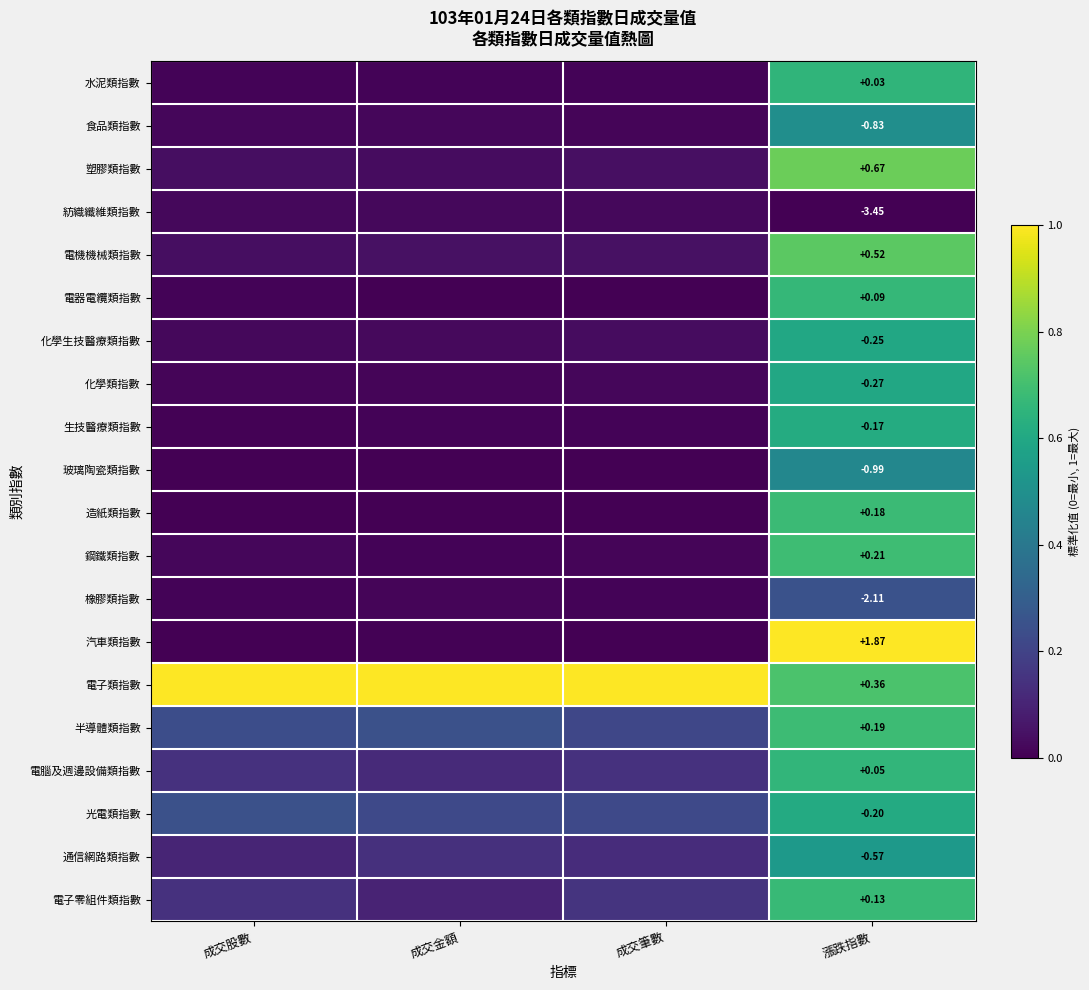

Is the value of 光電類指數 at 漲跌指數 greater than the value of 橡膠類指數 at 漲跌指數?

Yes